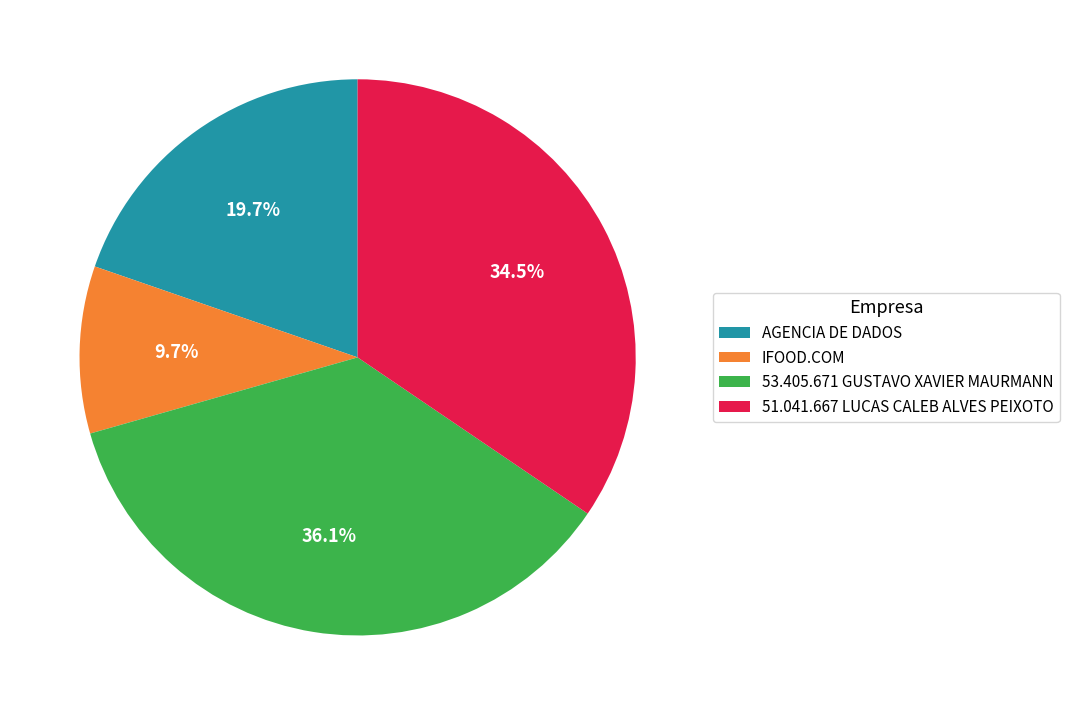

How many segments does this pie chart have?

4